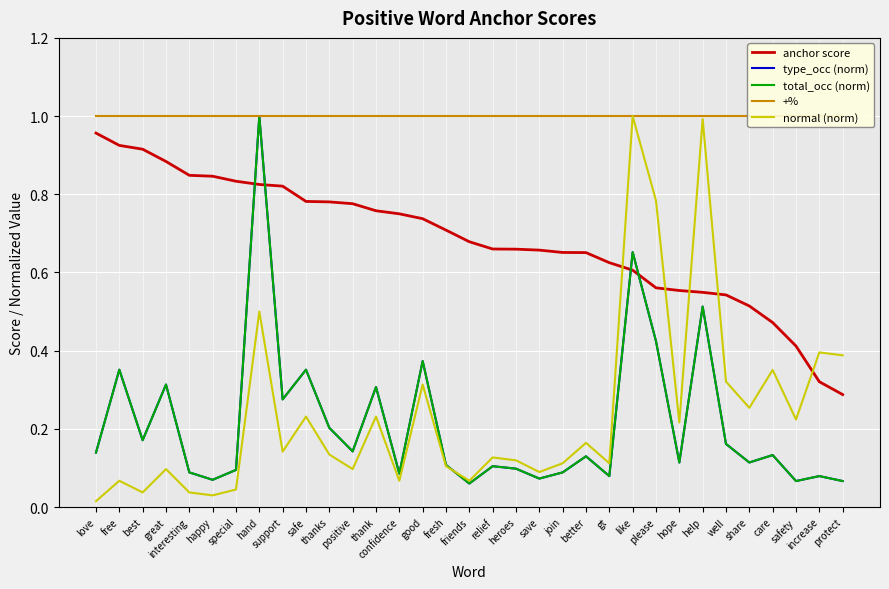

At which label is anchor score closest to 0?

protect